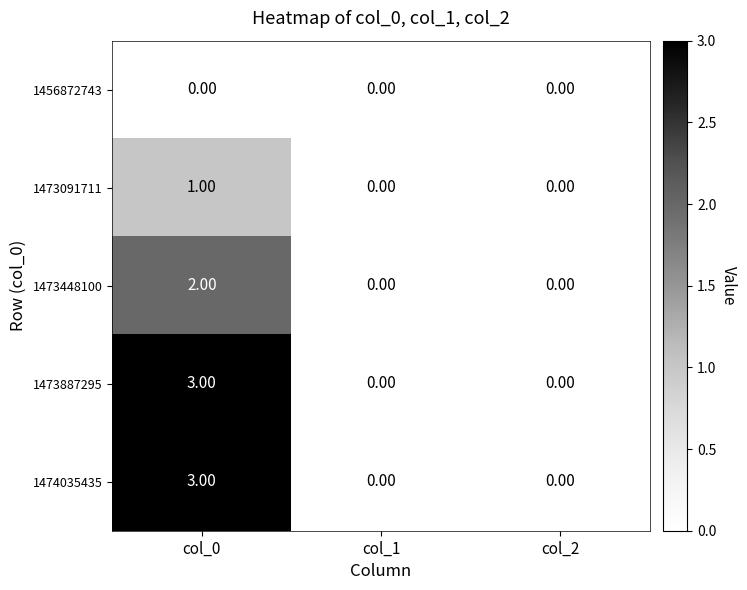

At which category is the sum across all series the highest?

col_0